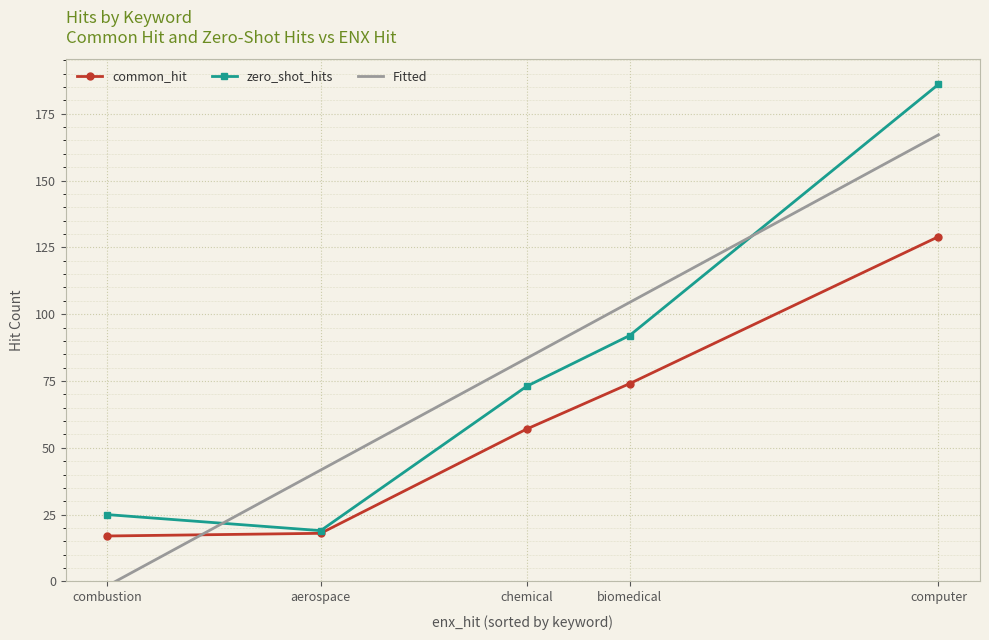

True or false: Fitted and zero_shot_hits intersect in this chart.

True